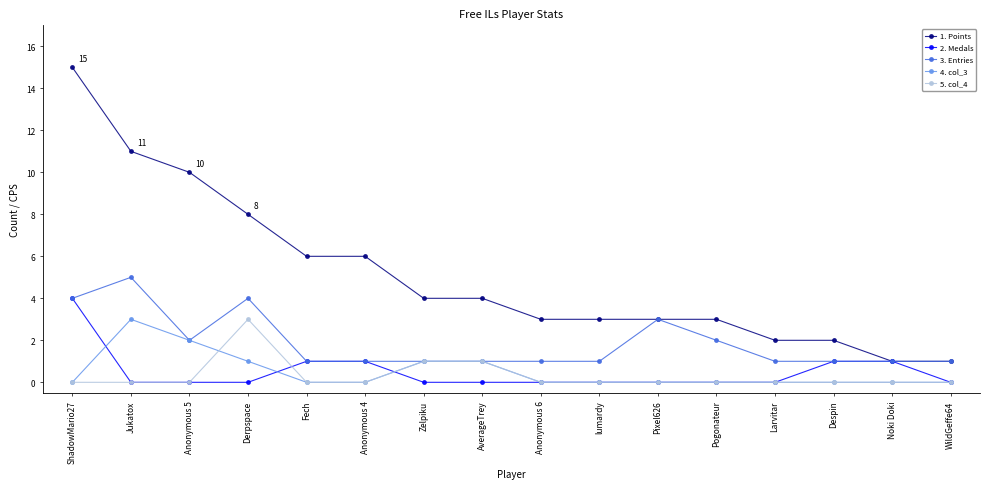

At which category is the sum across all series the highest?

ShadowMario27